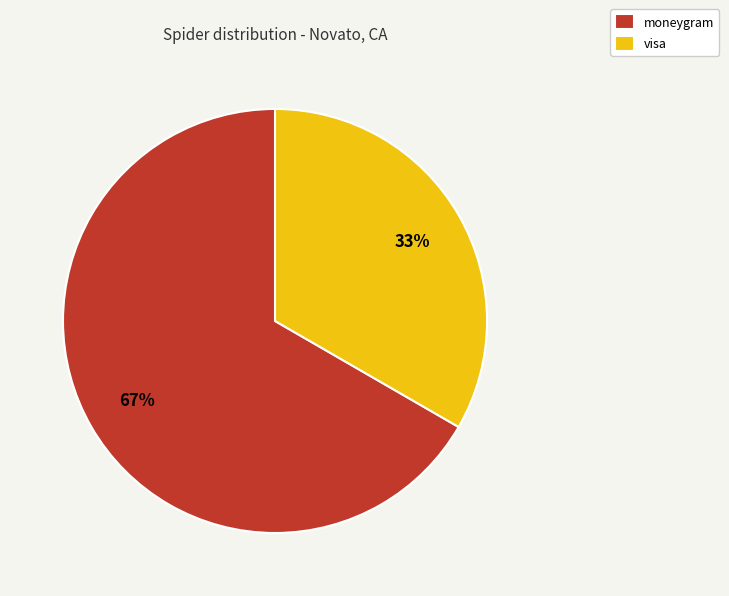

Which category has the biggest portion of the pie?

moneygram